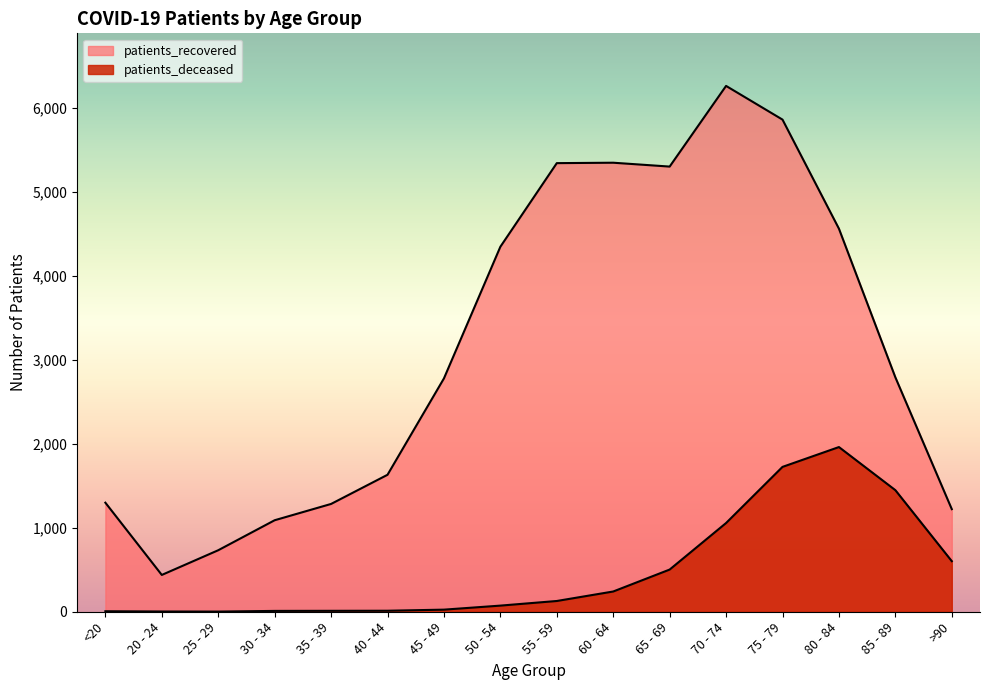

What is the total value across all series at 65 - 69?

5800